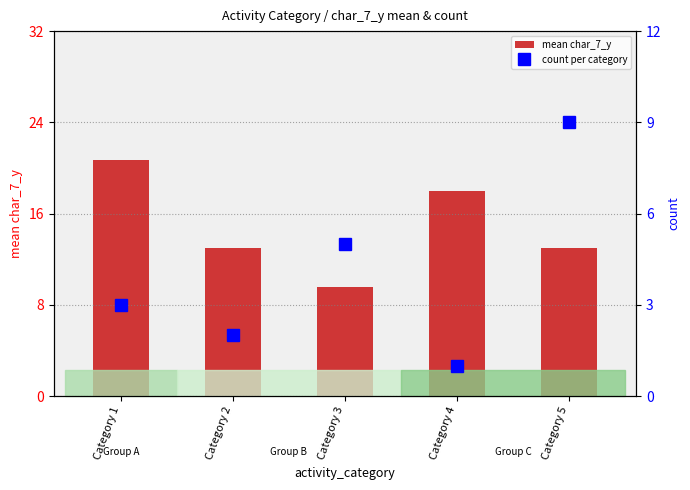

What is the lowest value of the mean char_7_y series?

9.6